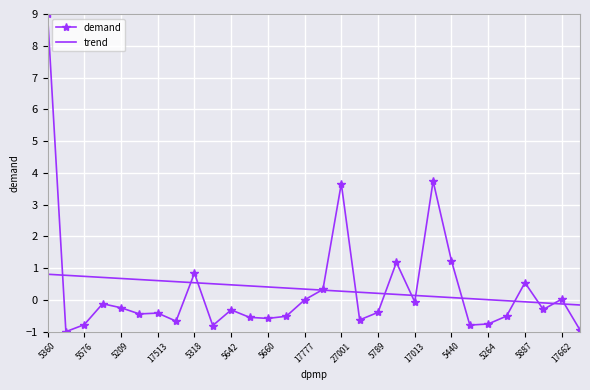

What is the maximum value shown in the chart?

9.0